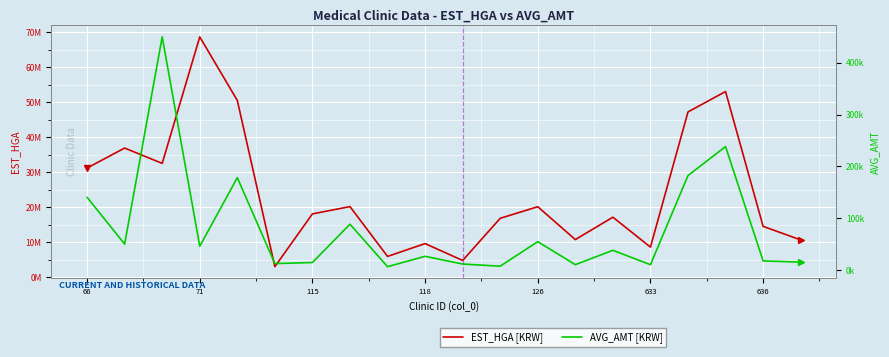

Rank the series by their average value, from highest to lowest.

EST_HGA, AVG_AMT